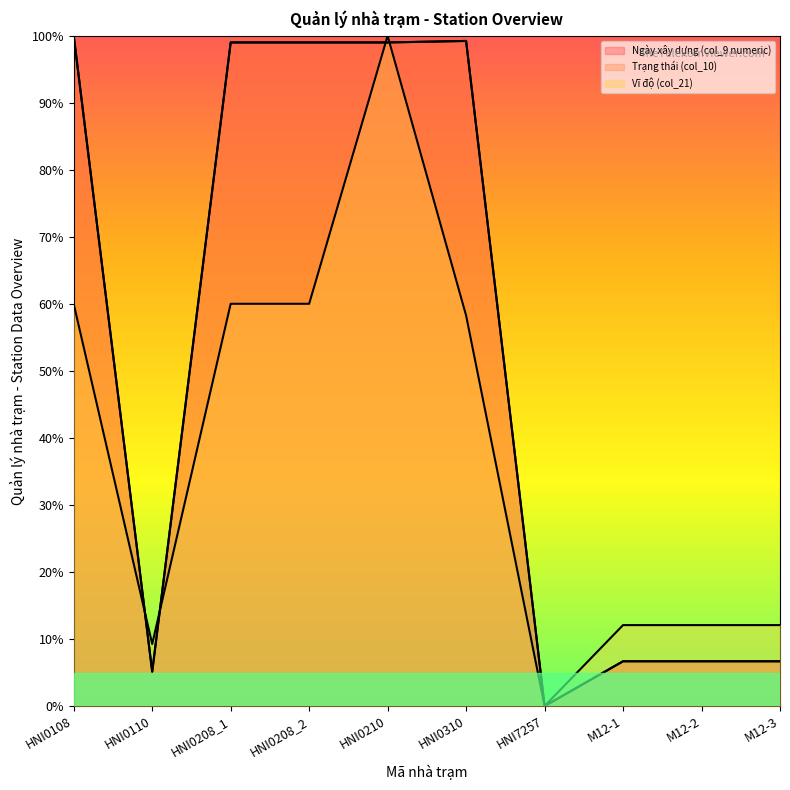

True or false: Trạng thái (col_10) and Ngày xây dựng (col_9 numeric) cross at least once.

False